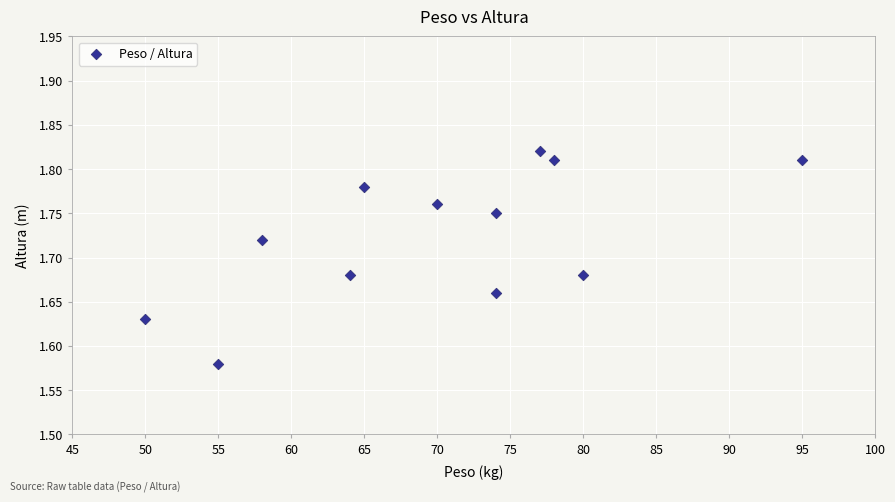

What is the average X value?

70.0